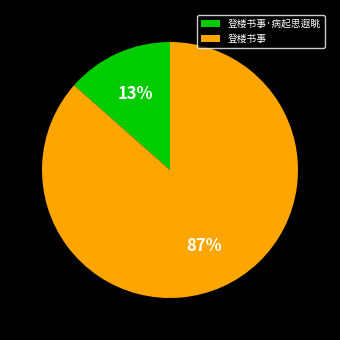

Between 登楼书事·病起思遐眺 and 登楼书事, which is larger?

登楼书事